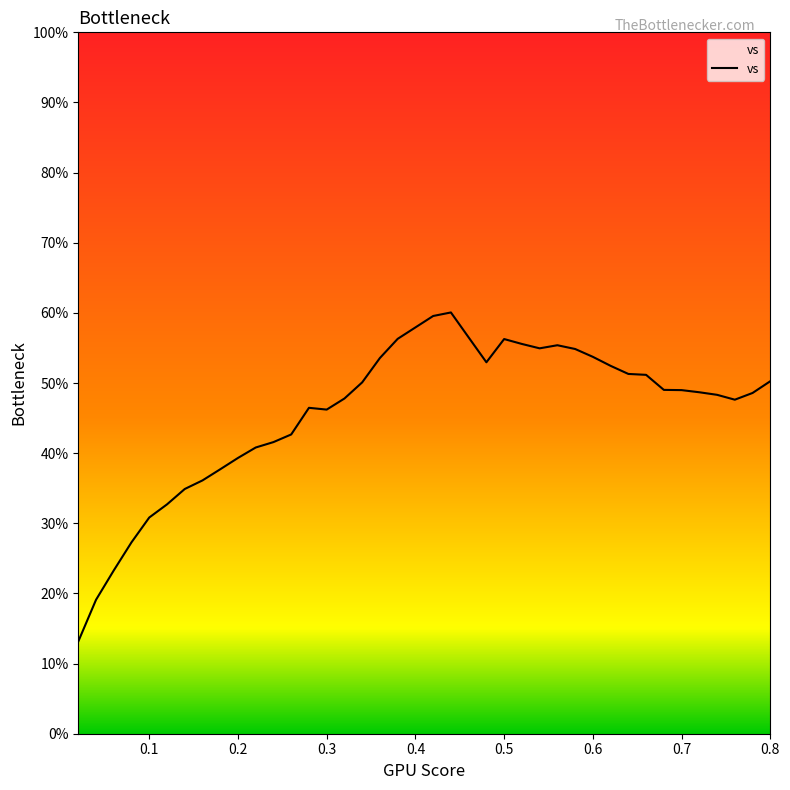

What is the smallest value displayed?

13.1